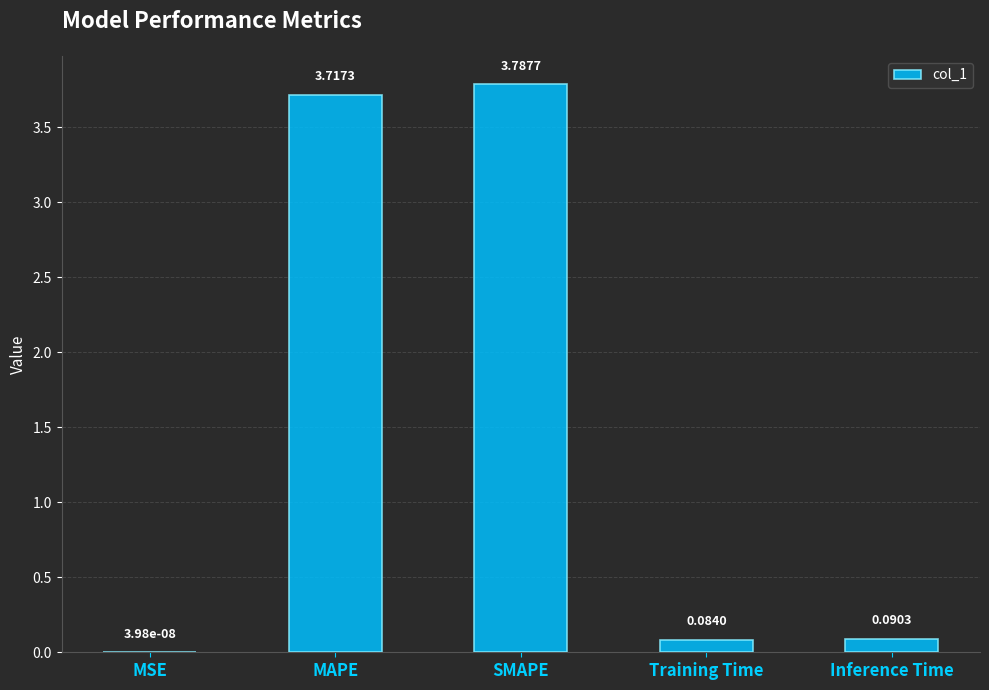

At which category does the chart reach its peak across all series?

SMAPE